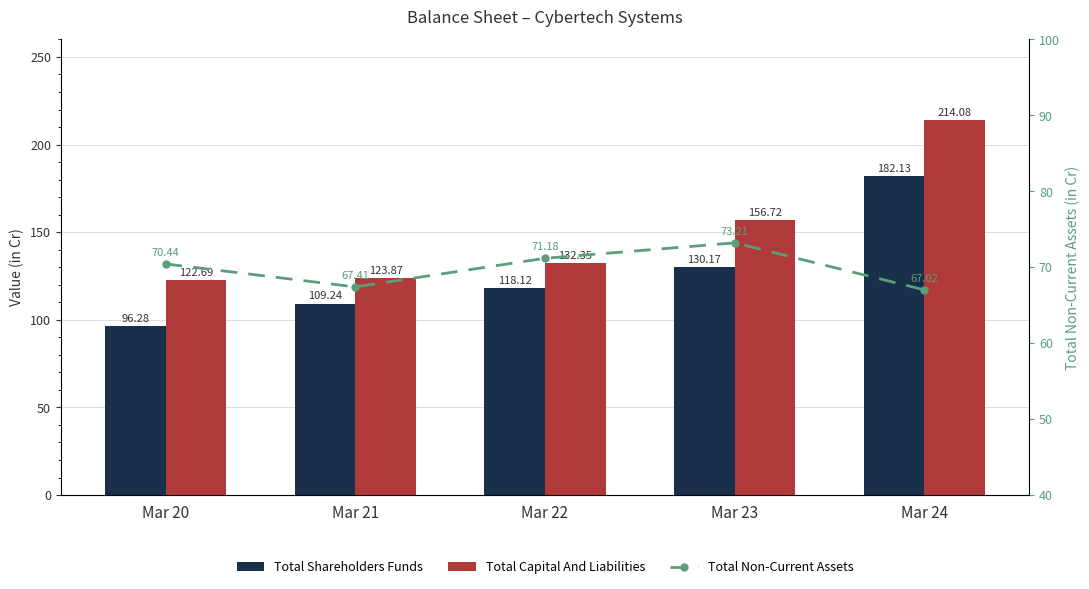

Reading left to right, transcribe all the data shown in this chart.

Total Shareholders Funds: 96.3	109.2	118.1	130.2	182.1
Total Capital And Liabilities: 122.7	123.9	132.3	156.7	214.1
Total Non-Current Assets: 70.4	67.4	71.2	73.2	67.0